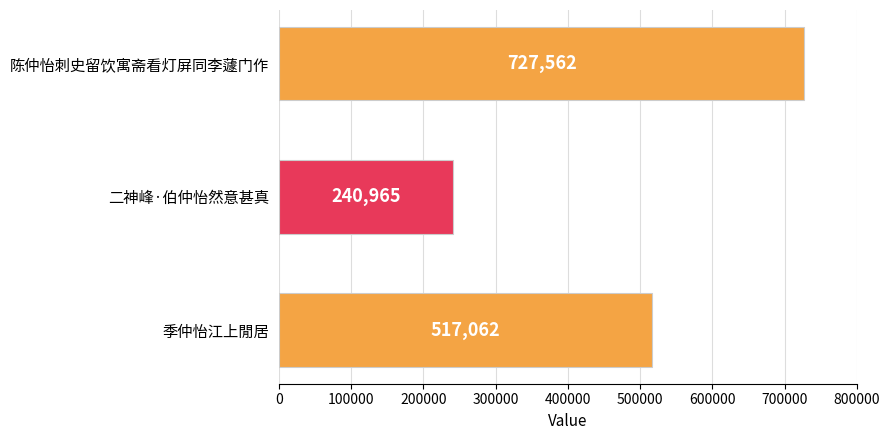

What value does the data have at 季仲怡江上閒居, to the nearest 10?

517060